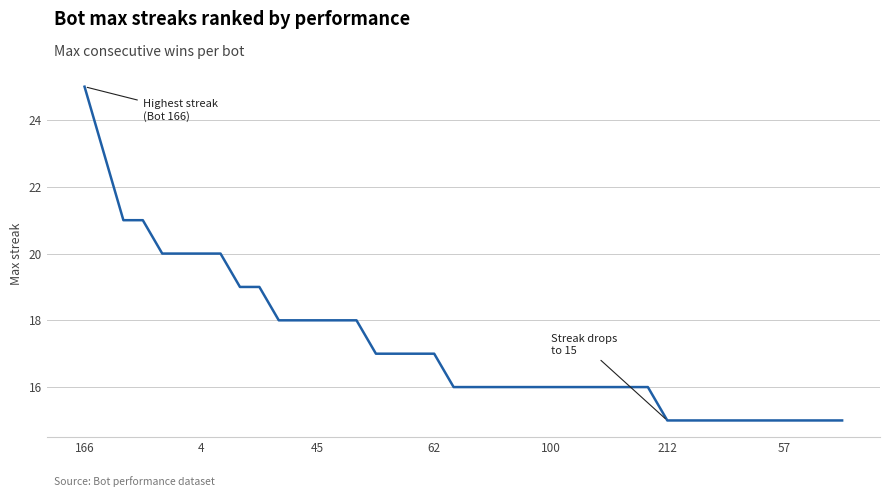

What is the smallest value displayed?

15